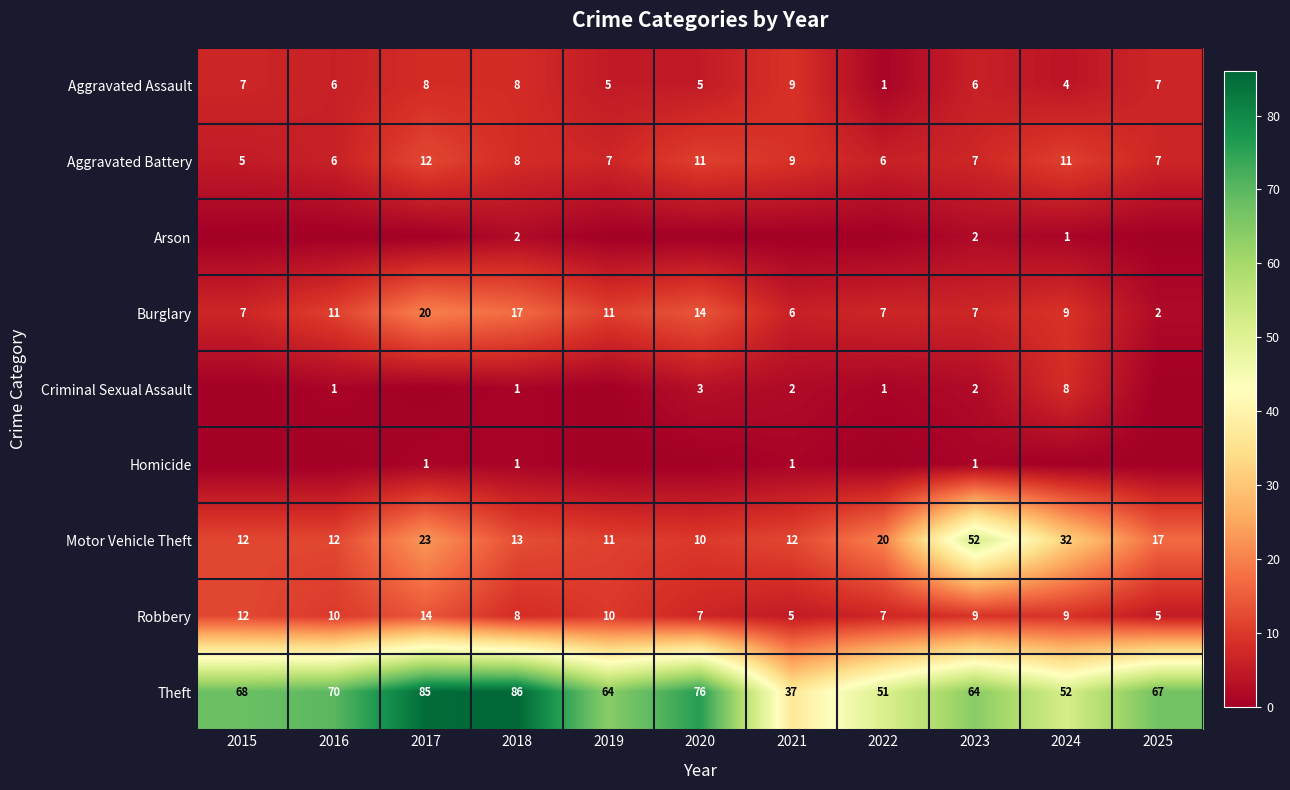

At which label does Theft first exceed 67?

2015